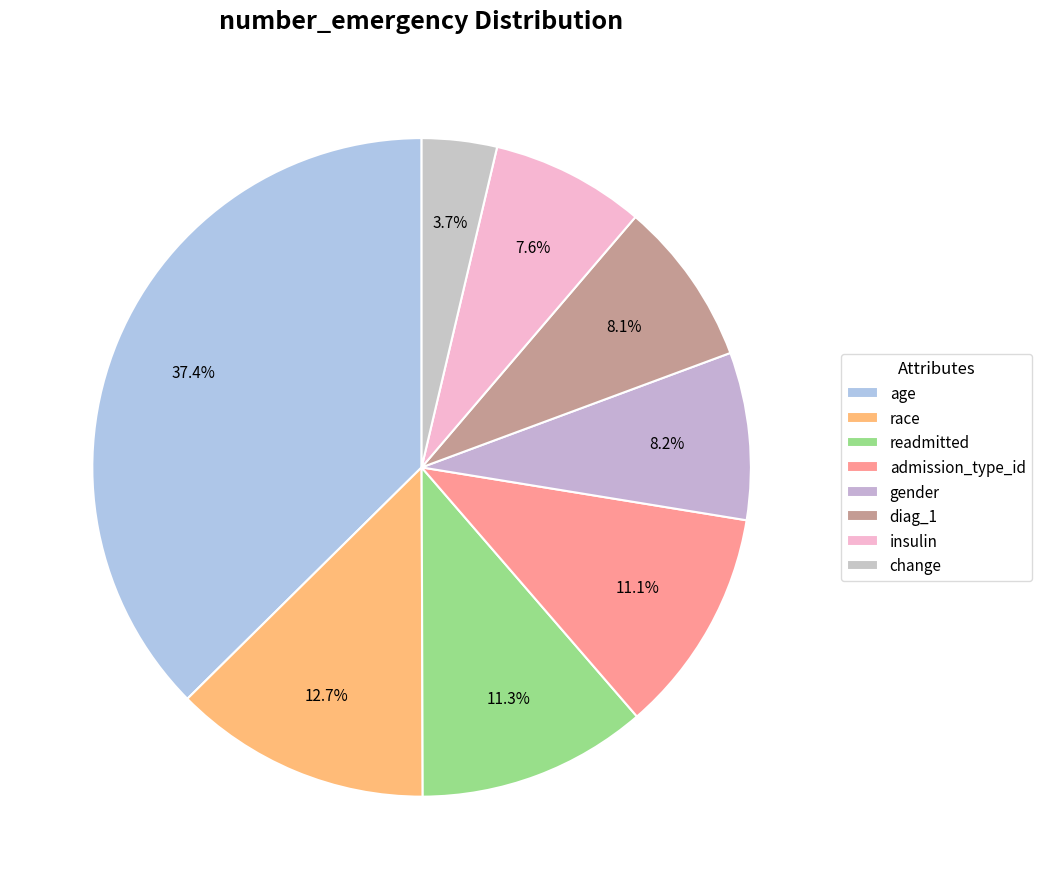

How many segments does this pie chart have?

8